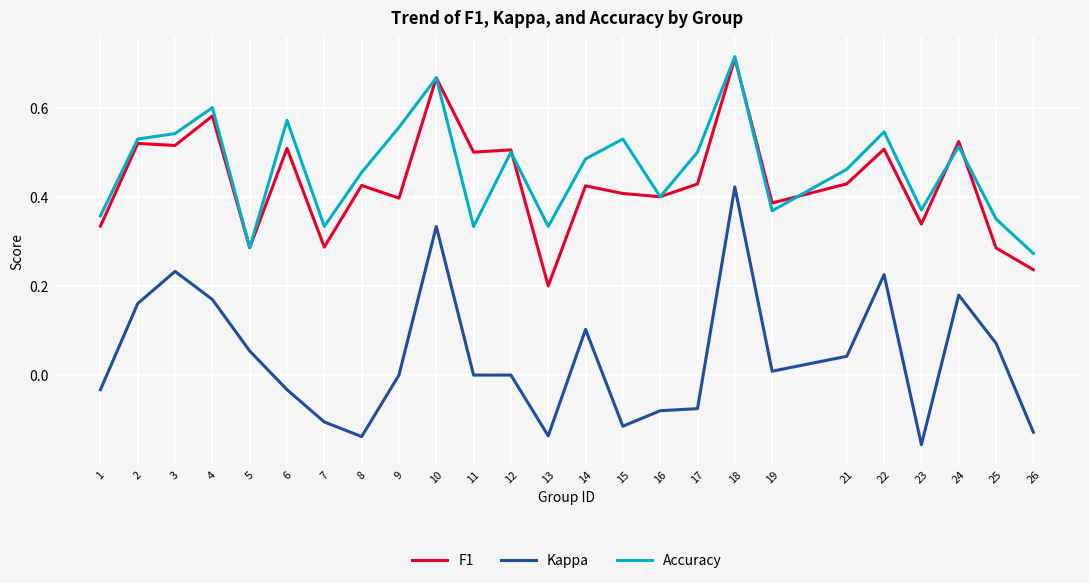

Which category has the lowest value in the F1 series?

13